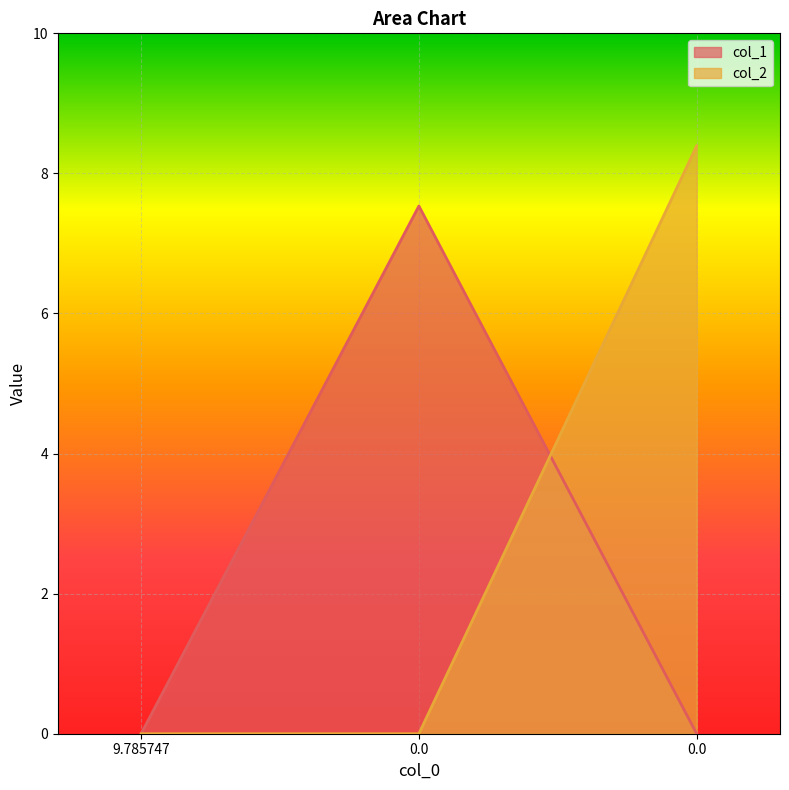

Reading left to right, list all the values displayed in this chart.

col_1: 0.0	7.5	0.0
col_2: 0.0	0.0	8.4